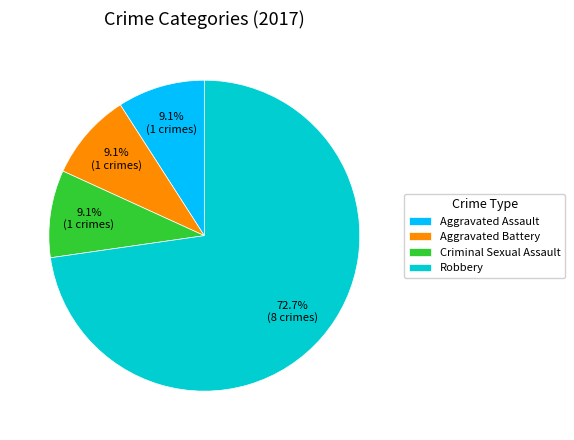

Between Aggravated Assault and Robbery, which is larger?

Robbery